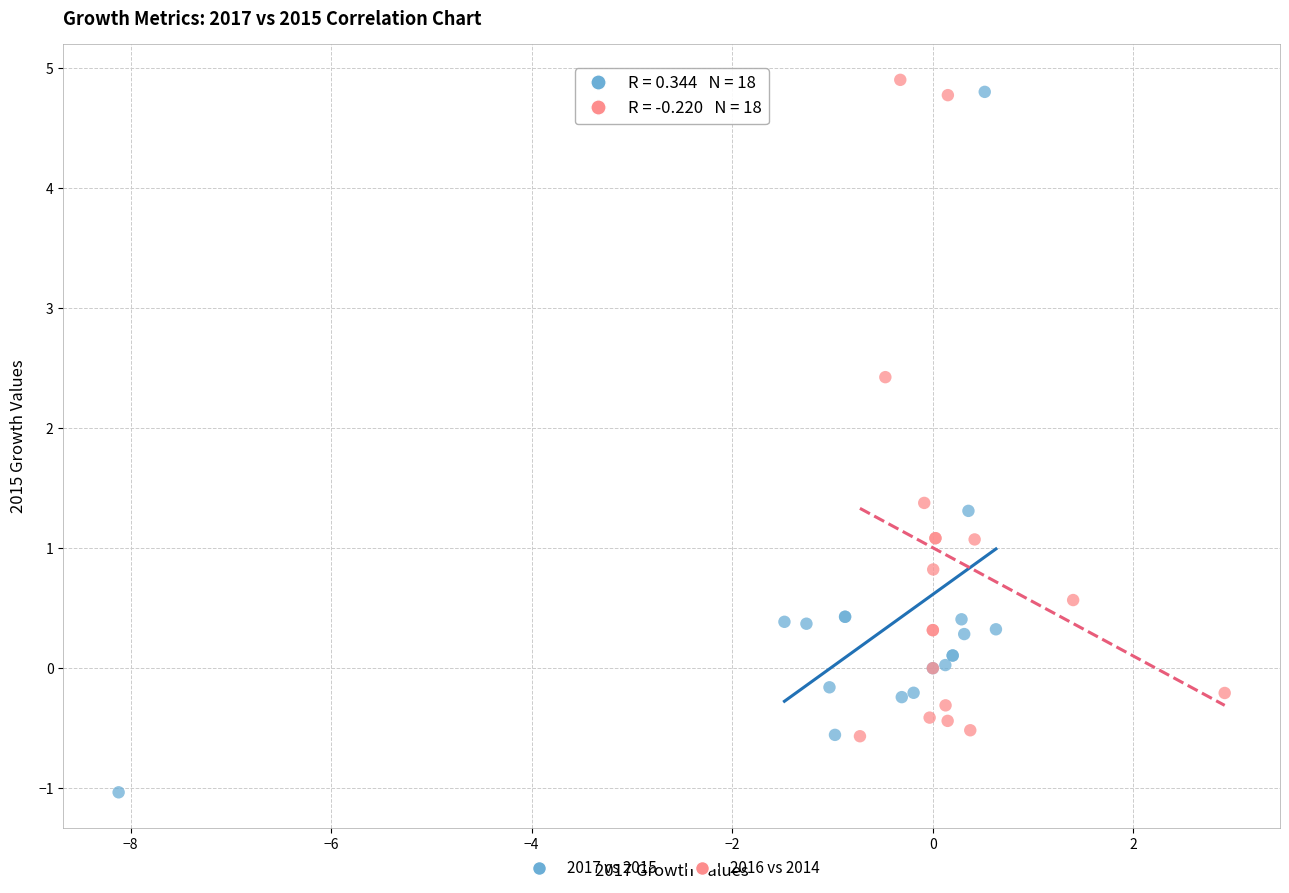

Which series contains the lowest Y value?

2017 vs 2015